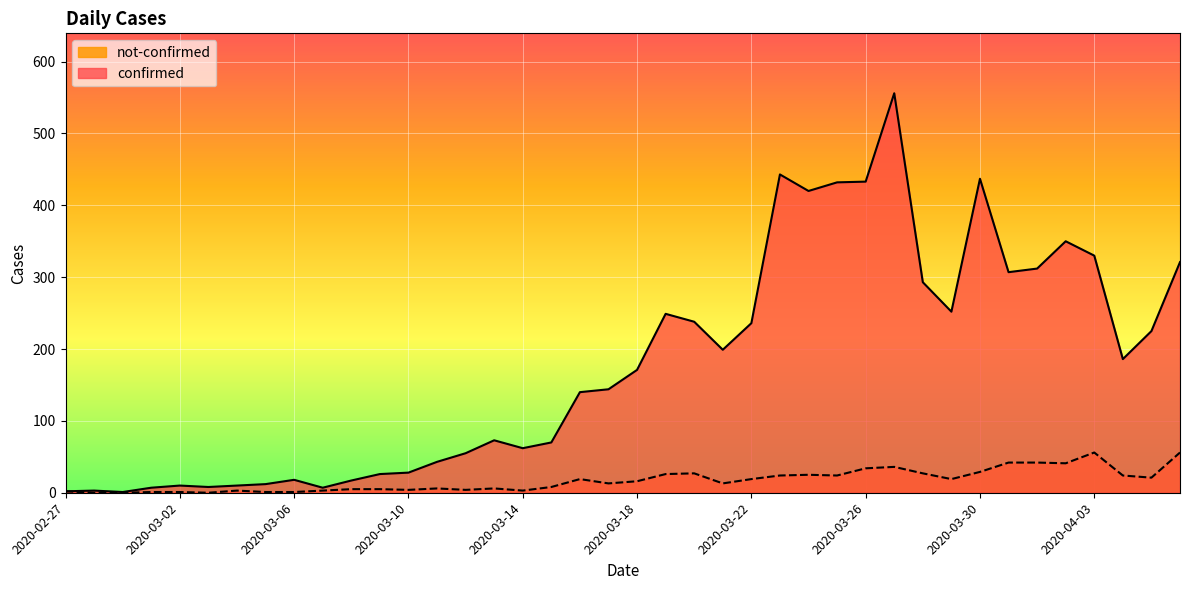

What is the average value of the confirmed series?

178